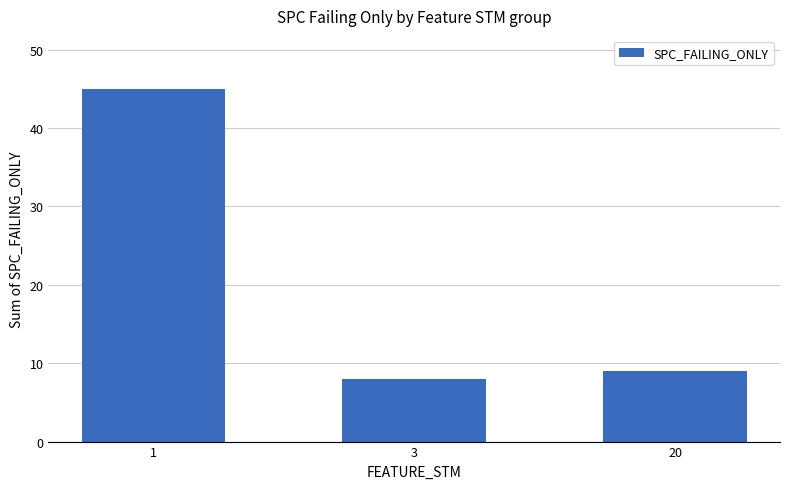

The chart shows a value of 9 at 20. True or false?

True